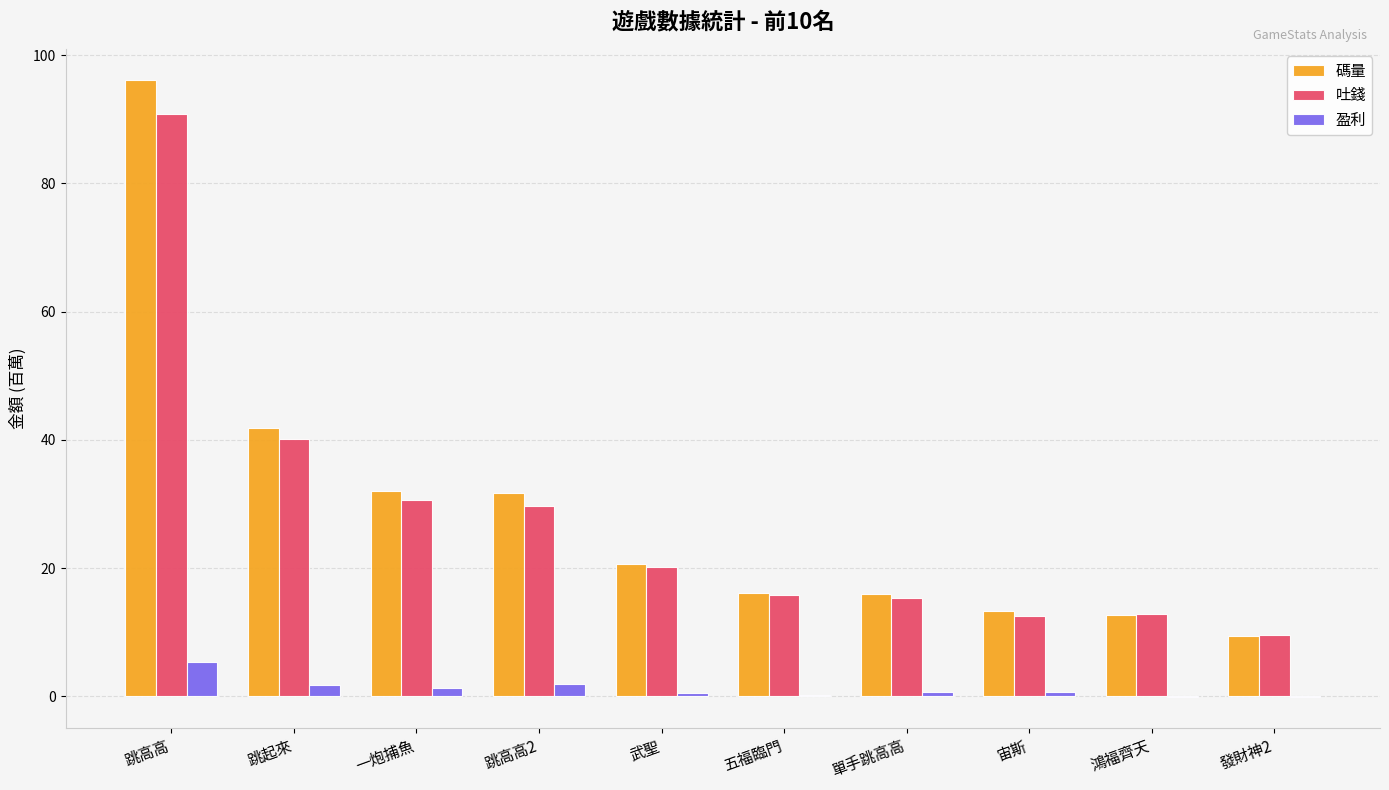

What is the sum of all 盈利 values?

12.5